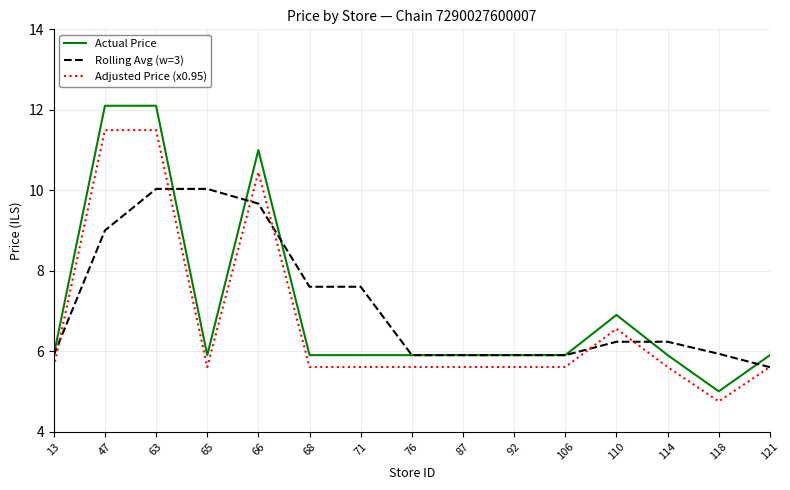

At 118, list the series in order from smallest to largest.

Adjusted Price (x0.95), Actual Price, Rolling Avg (w=3)